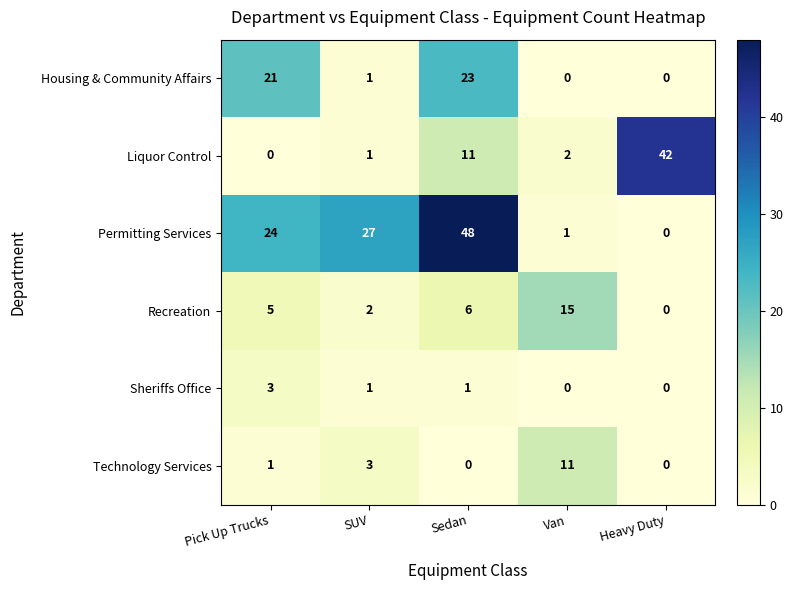

Which series has the largest range (max minus min)?

Permitting Services